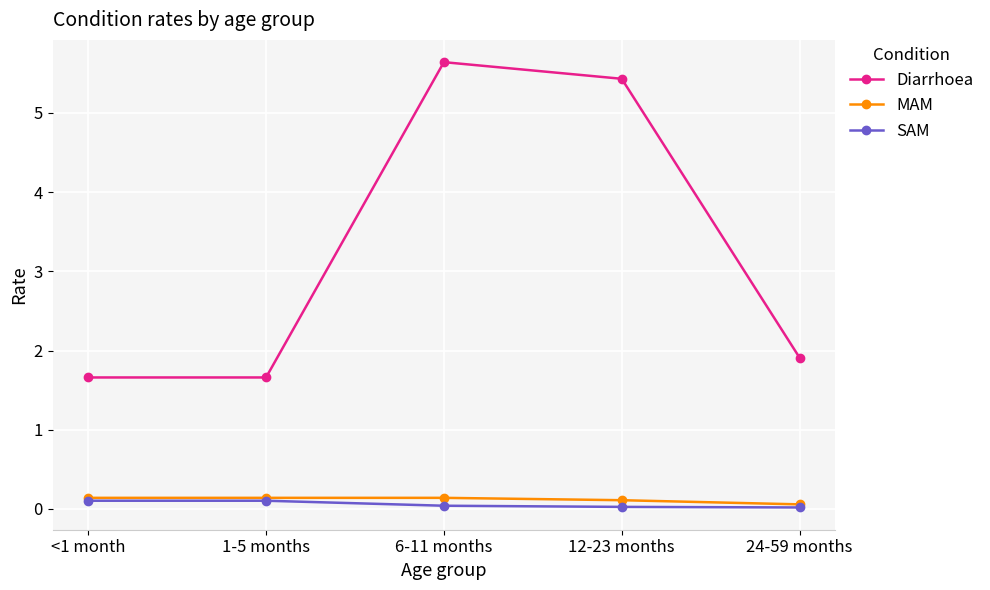

True or false: SAM and Diarrhoea cross at least once.

False